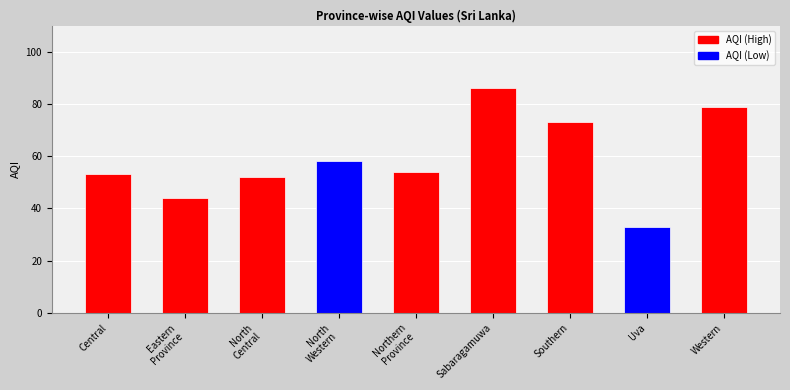

True or false: the data shows 27 at Sabaragamuwa.

False